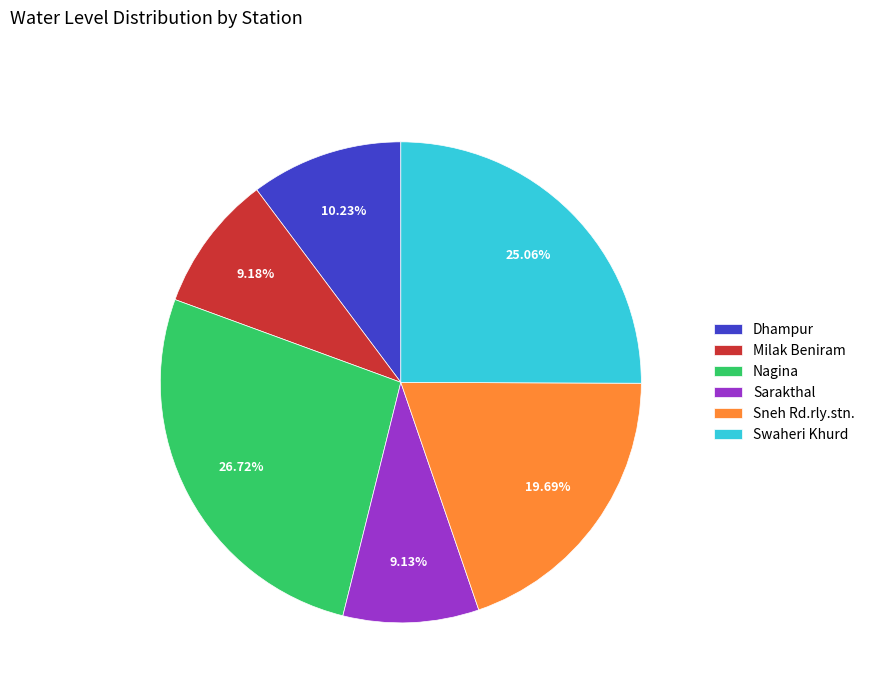

What is the largest slice in the pie chart?

Nagina